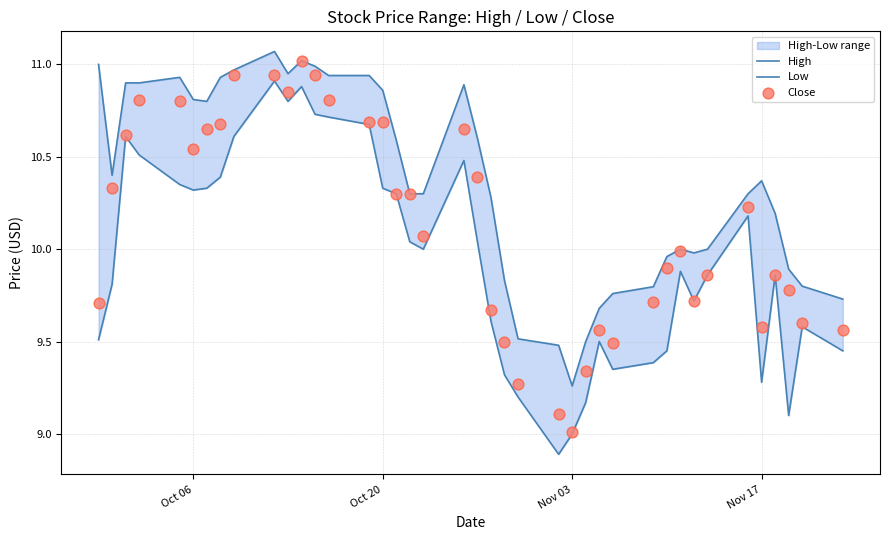

At how many categories does at least one series exceed 9?

40